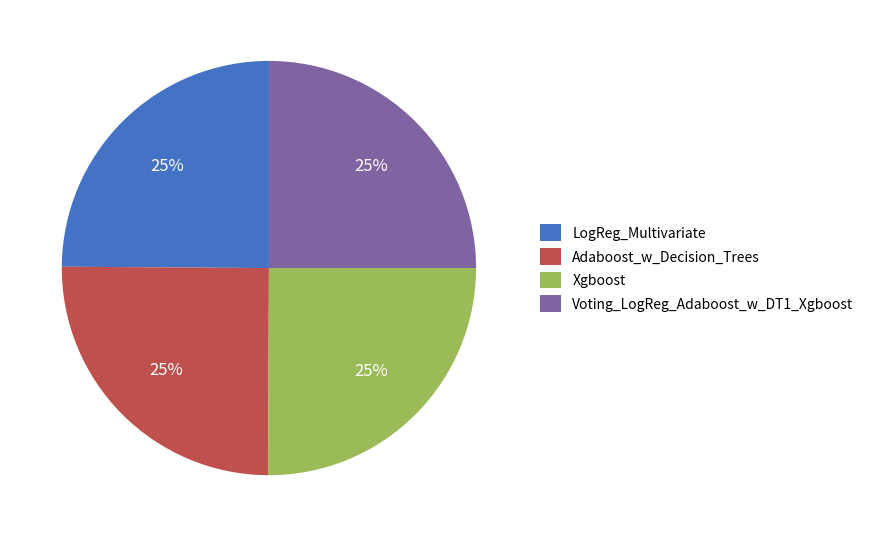

To the nearest percent, what is the combined percentage of LogReg_Multivariate and Xgboost?

50%